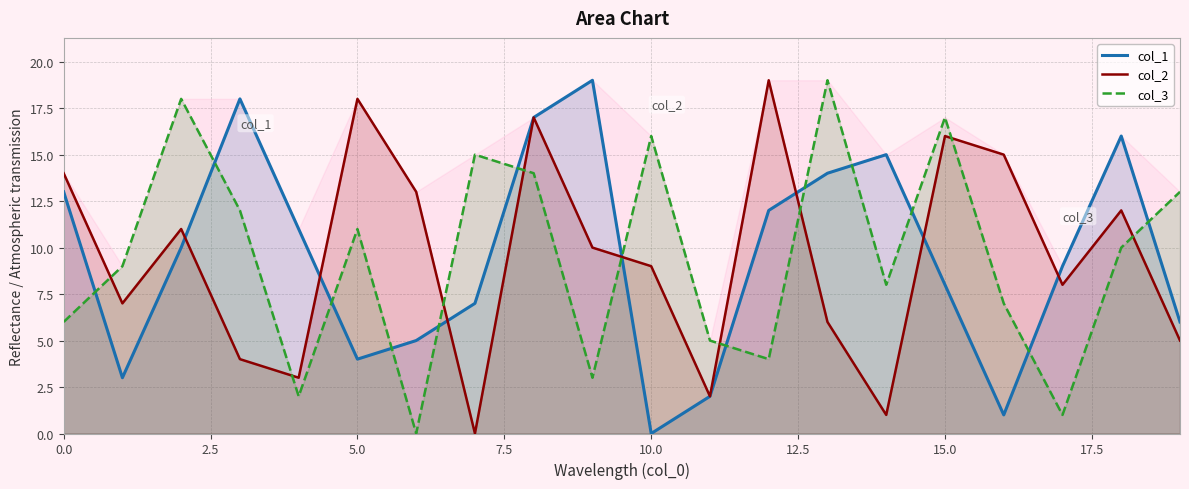

Reading right to left, extract all data points from this chart.

col_1: 6	16	9	1	8	15	14	12	2	0	19	17	7	5	4	11	18	10	3	13
col_2: 5	12	8	15	16	1	6	19	2	9	10	17	0	13	18	3	4	11	7	14
col_3: 13	10	1	7	17	8	19	4	5	16	3	14	15	0	11	2	12	18	9	6